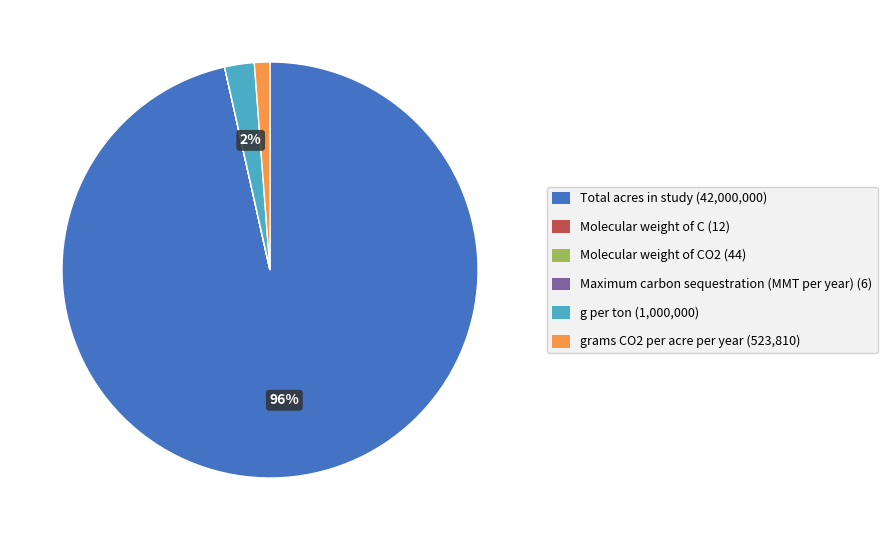

To the nearest percent, what is the average slice percentage?

17%